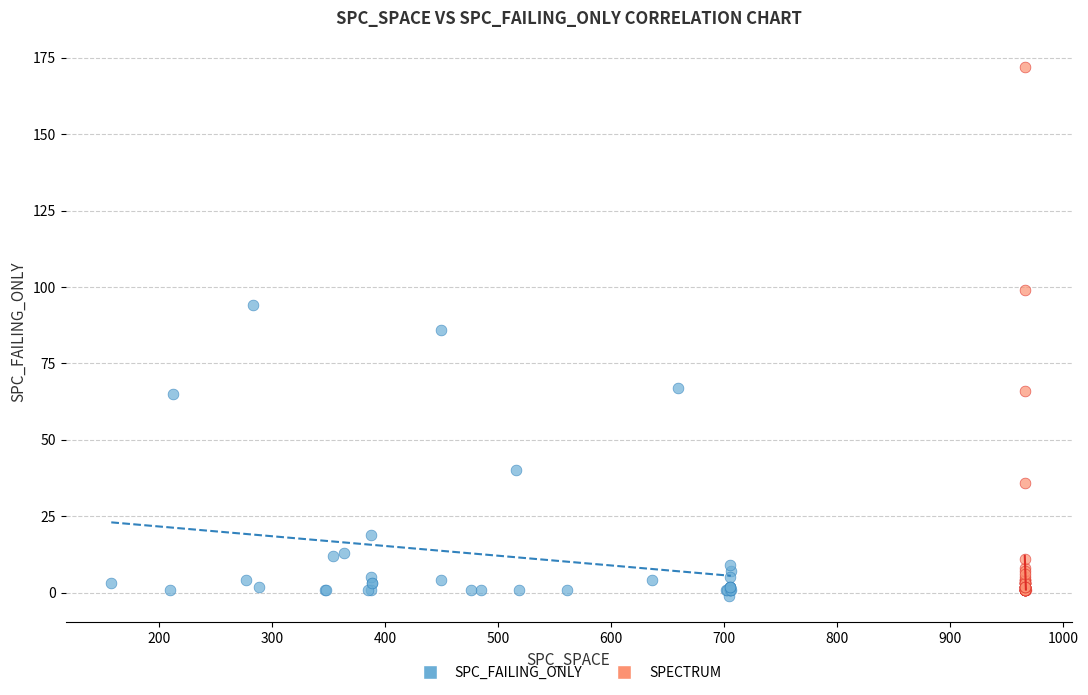

Which series contains the lowest Y value?

SPC_FAILING_ONLY